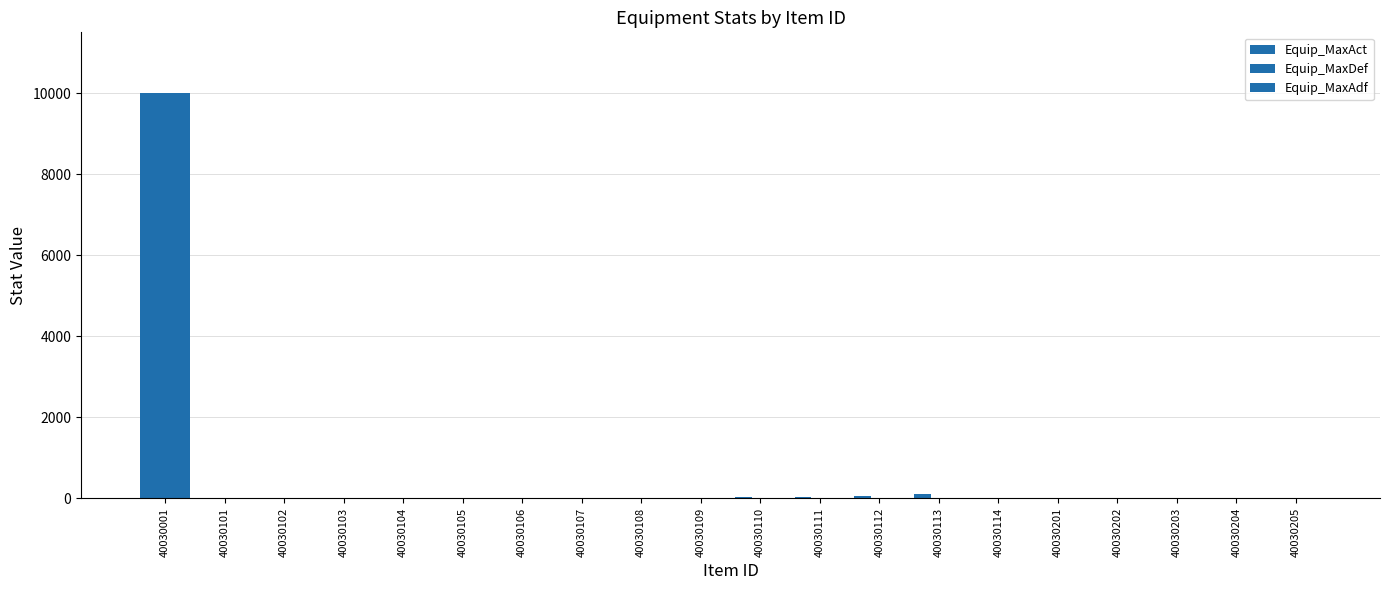

What is the highest value of the Equip_MaxAdf series?

9999